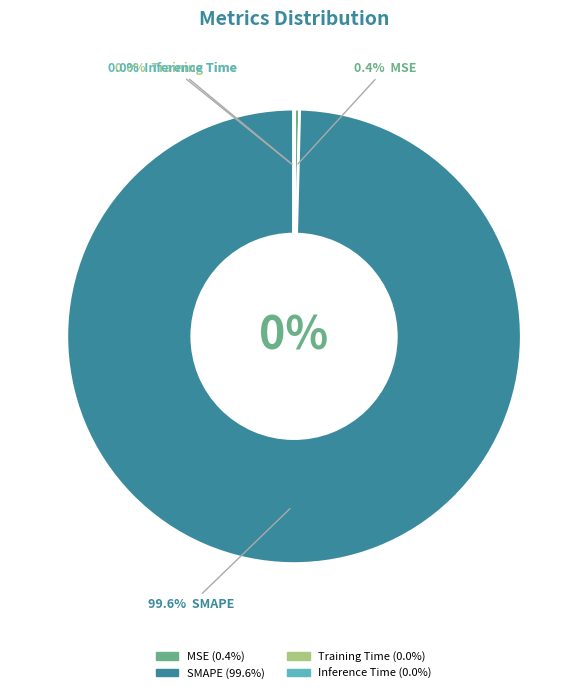

To the nearest percent, what is the average slice percentage?

25%